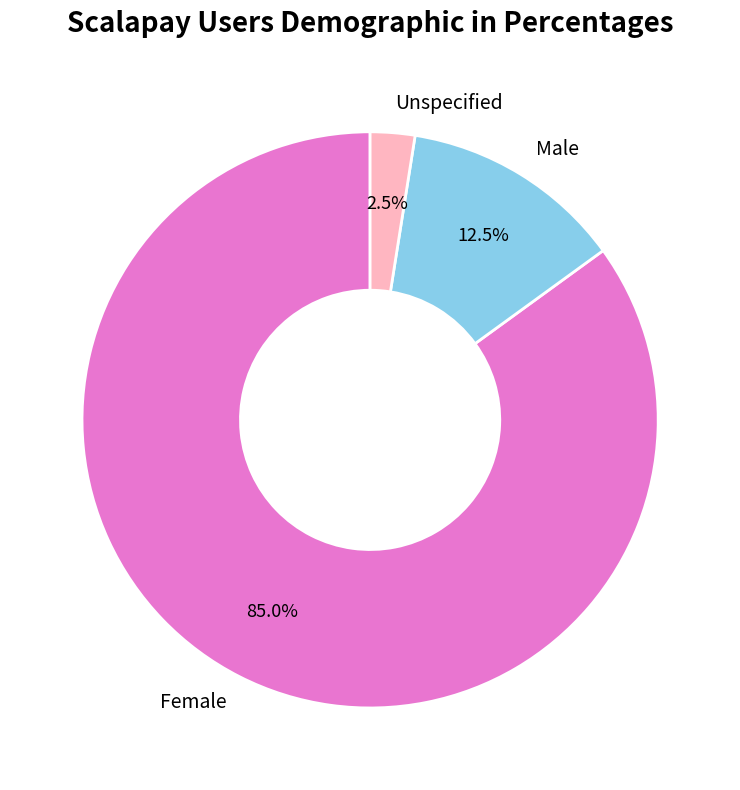

To the nearest percent, what is the average slice percentage?

33%